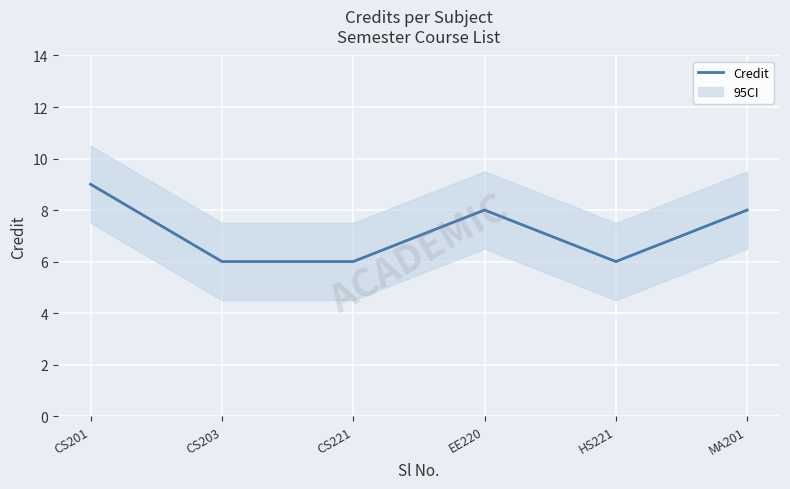

Rank the categories by value from highest to lowest.

CS201, EE220, MA201, CS203, CS221, HS221